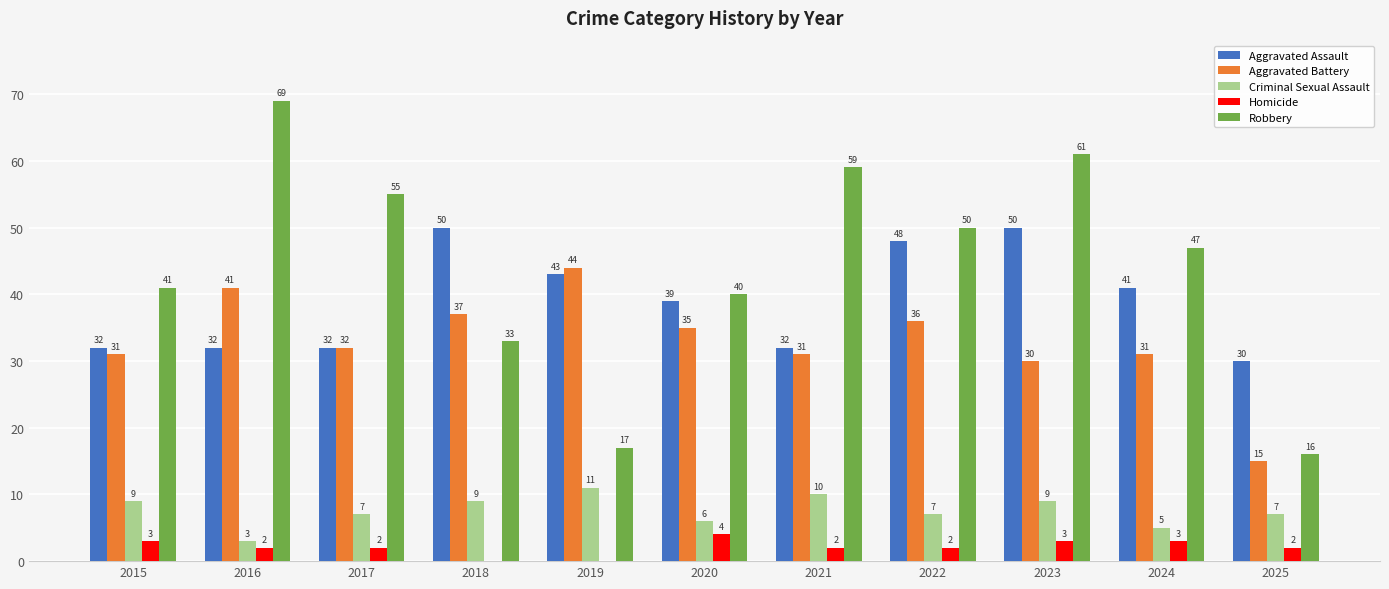

How many groups of bars are there?

11